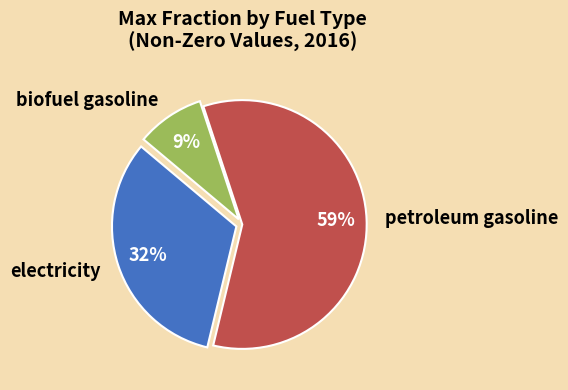

Is it true that electricity is 32% of the pie?

True